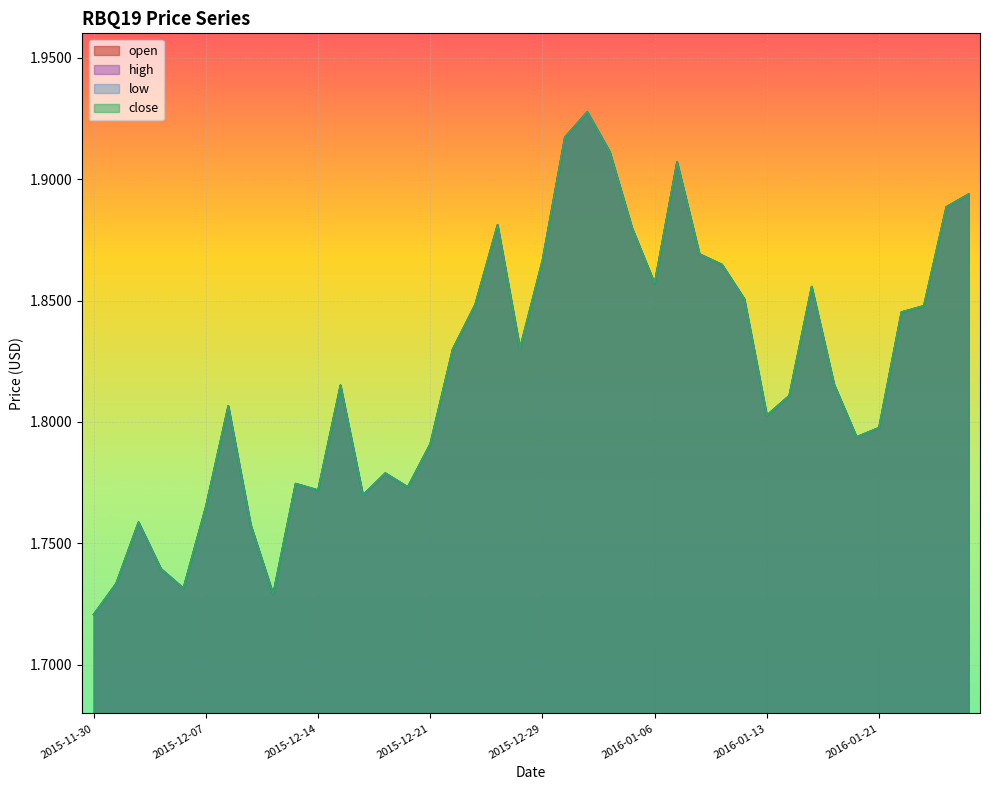

At which category is the sum across all series the highest?

2015-12-31